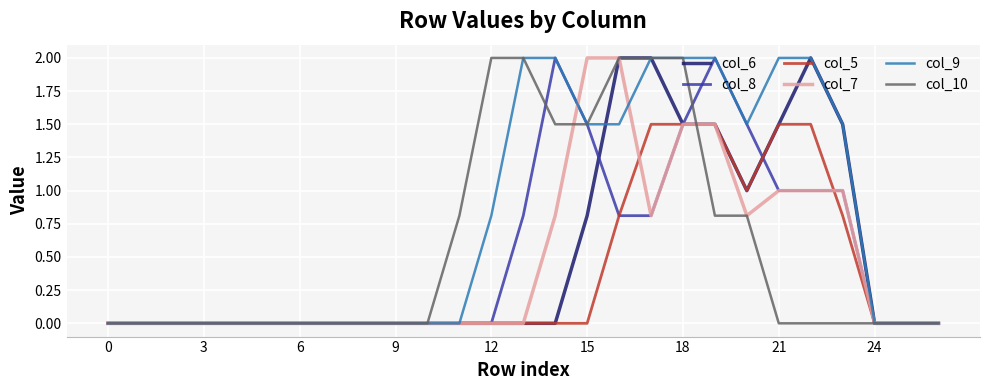

Reading left to right, transcribe all the data shown in this chart.

col_6: 0.0	0.0	0.0	0.0	0.0	0.0	0.0	0.0	0.0	0.0	0.0	0.0	0.0	0.0	0.0	0.8	2.0	2.0	1.5	1.5	1.0	1.5	2.0	1.5	0.0	0.0	0.0
col_8: 0.0	0.0	0.0	0.0	0.0	0.0	0.0	0.0	0.0	0.0	0.0	0.0	0.0	0.8	2.0	1.5	0.8	0.8	1.5	2.0	1.5	1.0	1.0	1.0	0.0	0.0	0.0
col_5: 0.0	0.0	0.0	0.0	0.0	0.0	0.0	0.0	0.0	0.0	0.0	0.0	0.0	0.0	0.0	0.0	0.8	1.5	1.5	1.5	1.0	1.5	1.5	0.8	0.0	0.0	0.0
col_7: 0.0	0.0	0.0	0.0	0.0	0.0	0.0	0.0	0.0	0.0	0.0	0.0	0.0	0.0	0.8	2.0	2.0	0.8	1.5	1.5	0.8	1.0	1.0	1.0	0.0	0.0	0.0
col_9: 0.0	0.0	0.0	0.0	0.0	0.0	0.0	0.0	0.0	0.0	0.0	0.0	0.8	2.0	2.0	1.5	1.5	2.0	2.0	2.0	1.5	2.0	2.0	1.5	0.0	0.0	0.0
col_10: 0.0	0.0	0.0	0.0	0.0	0.0	0.0	0.0	0.0	0.0	0.0	0.8	2.0	2.0	1.5	1.5	2.0	2.0	2.0	0.8	0.8	0.0	0.0	0.0	0.0	0.0	0.0